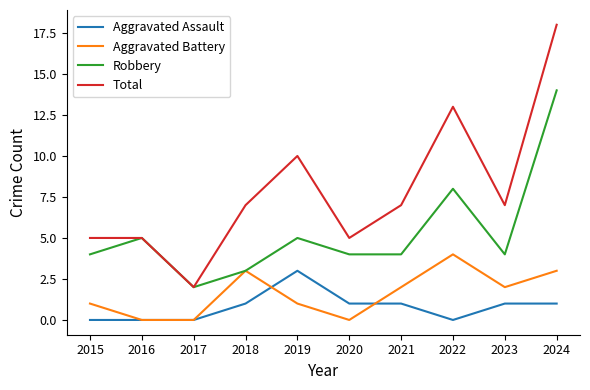

True or false: Aggravated Battery and Total intersect in this chart.

False